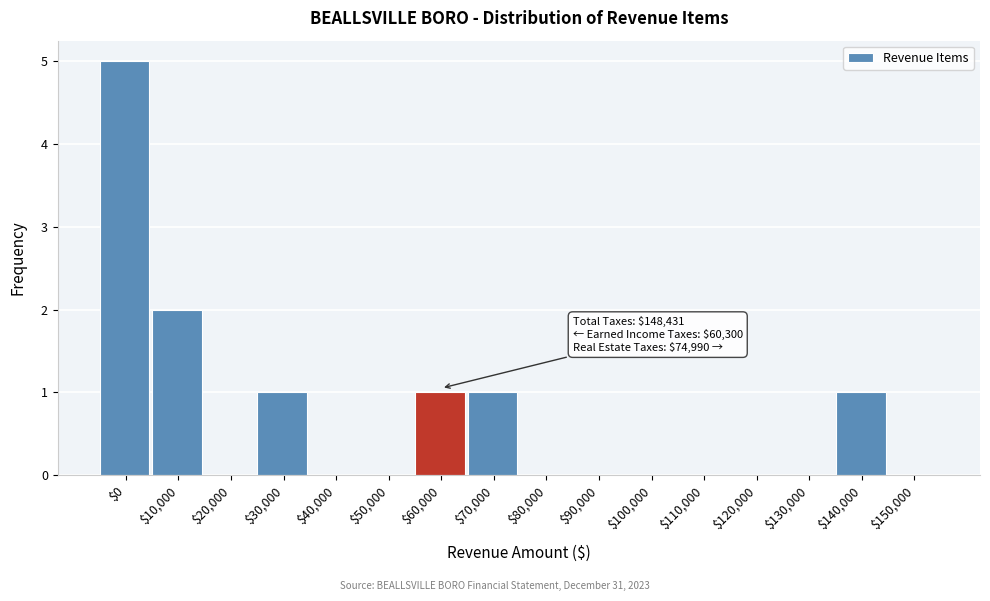

What is the sum of all values?

11